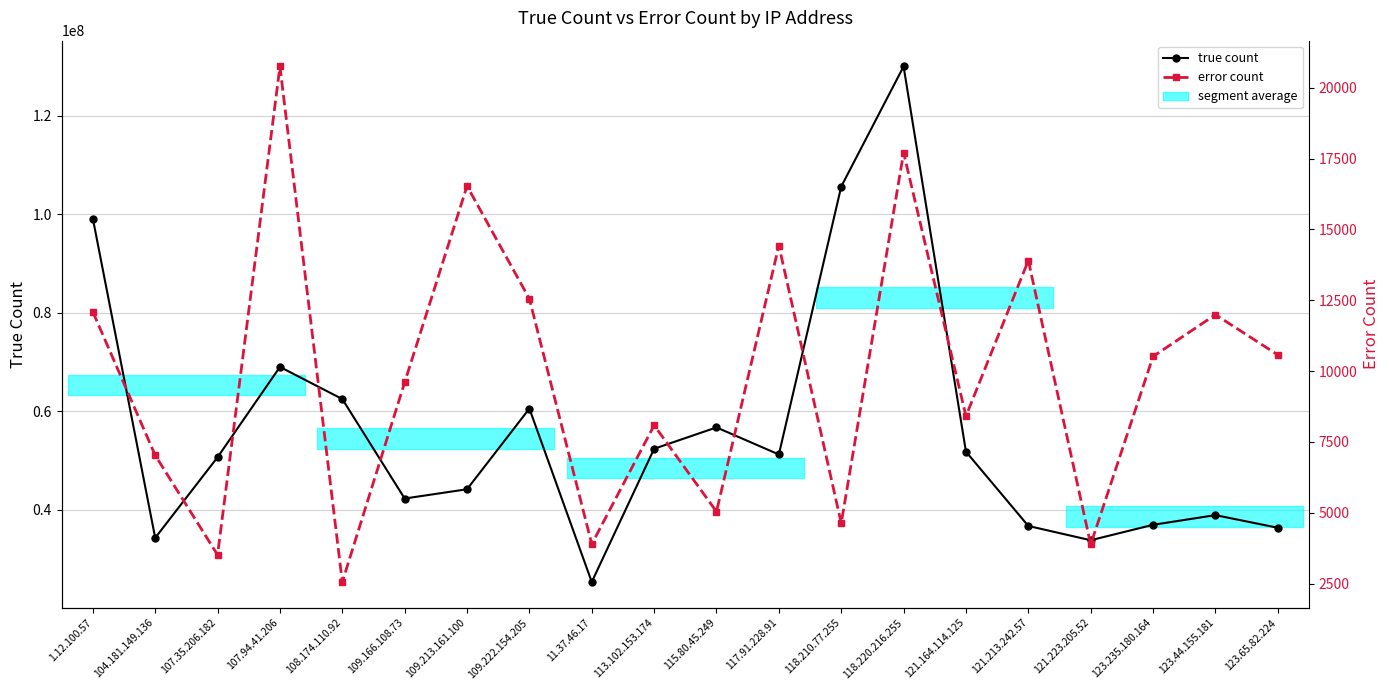

Which series has the widest spread of values?

true count